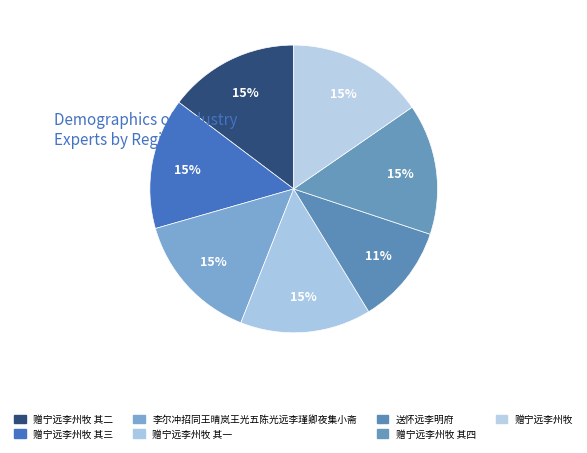

How many segments does this pie chart have?

7